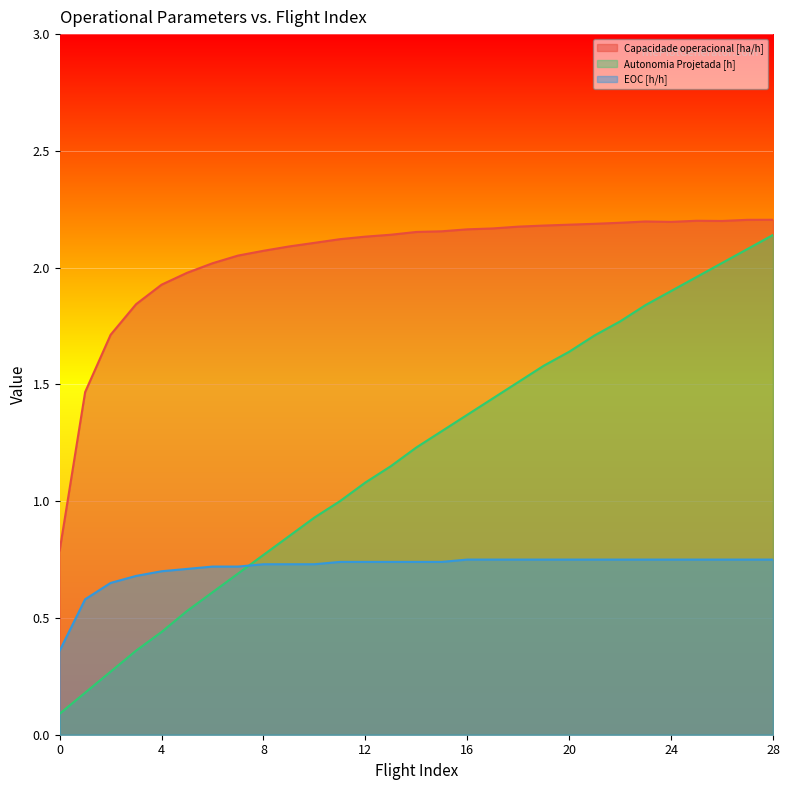

Which category has the highest value across all series?

28